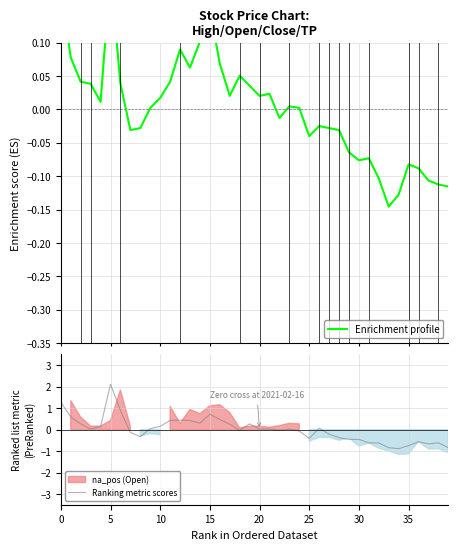

Reading left to right, extract all data points from this chart.

Enrichment profile: 0.2	0.1	0.0	0.0	0.0	0.2	0.0	-0.0	-0.0	0.0	0.0	0.0	0.1	0.1	0.1	0.2	0.1	0.0	0.1	0.0	0.0	0.0	-0.0	0.0	0.0	-0.0	-0.0	-0.0	-0.0	-0.1	-0.1	-0.1	-0.1	-0.1	-0.1	-0.1	-0.1	-0.1	-0.1	-0.1
Ranking metric scores: 1.3	0.6	0.3	0.0	0.1	2.1	0.9	-0.1	-0.3	0.0	0.2	0.4	0.4	0.4	0.3	0.7	0.5	0.2	-0.0	0.3	0.0	0.0	-0.0	0.0	-0.1	-0.4	0.1	-0.2	-0.4	-0.5	-0.5	-0.6	-0.6	-0.8	-0.9	-0.7	-0.6	-0.7	-0.6	-0.8